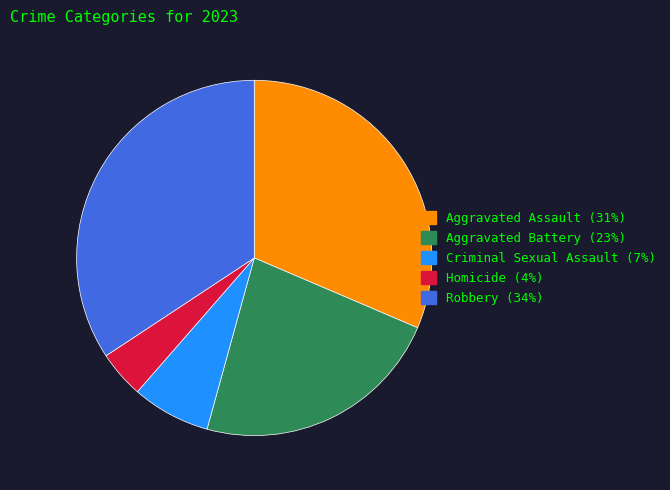

Does Criminal Sexual Assault represent more than half of the total?

No